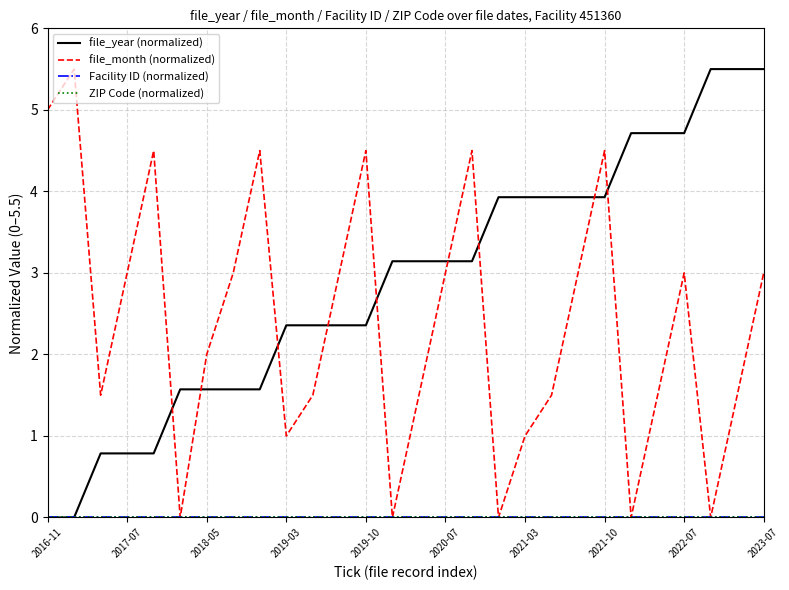

True or false: ZIP Code (normalized) and Facility ID (normalized) intersect in this chart.

False